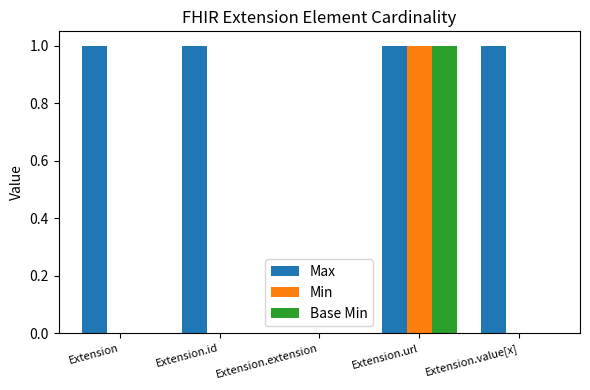

Is it true that Min equals 0 at Extension.value[x]?

True